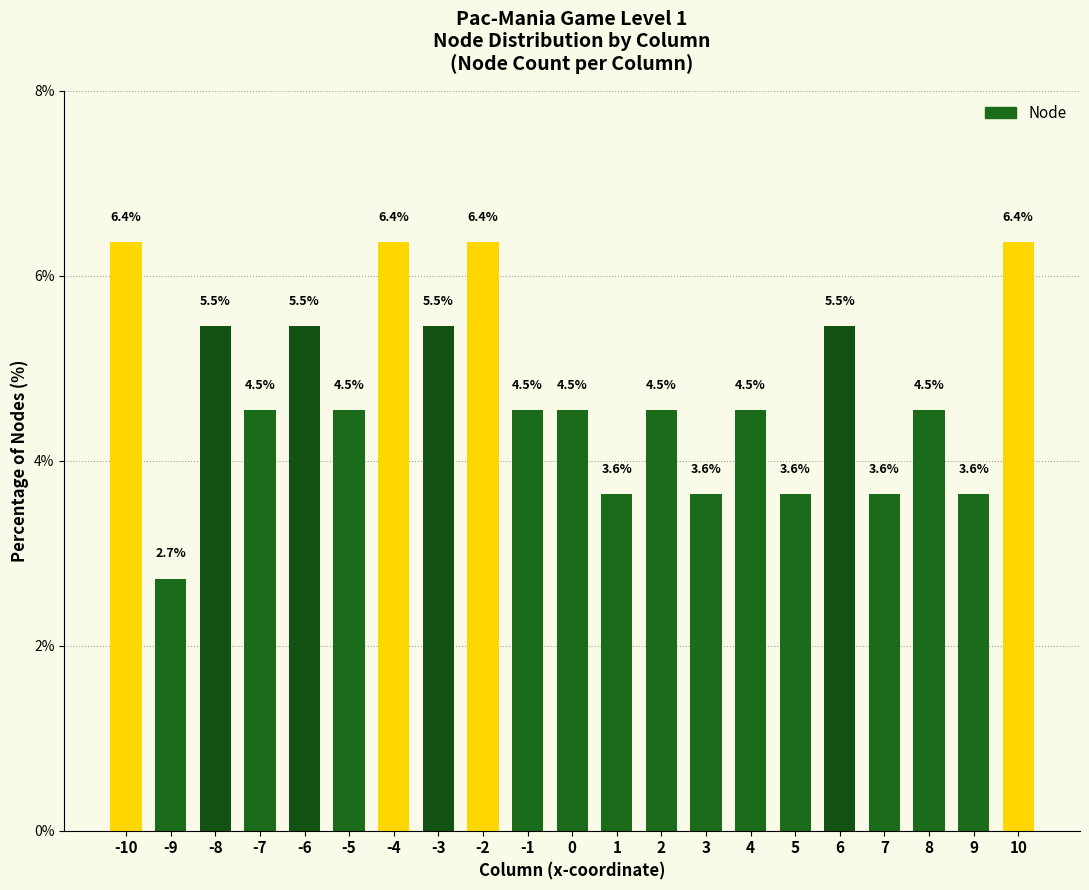

True or false: the data shows 5.5 at -6.

True